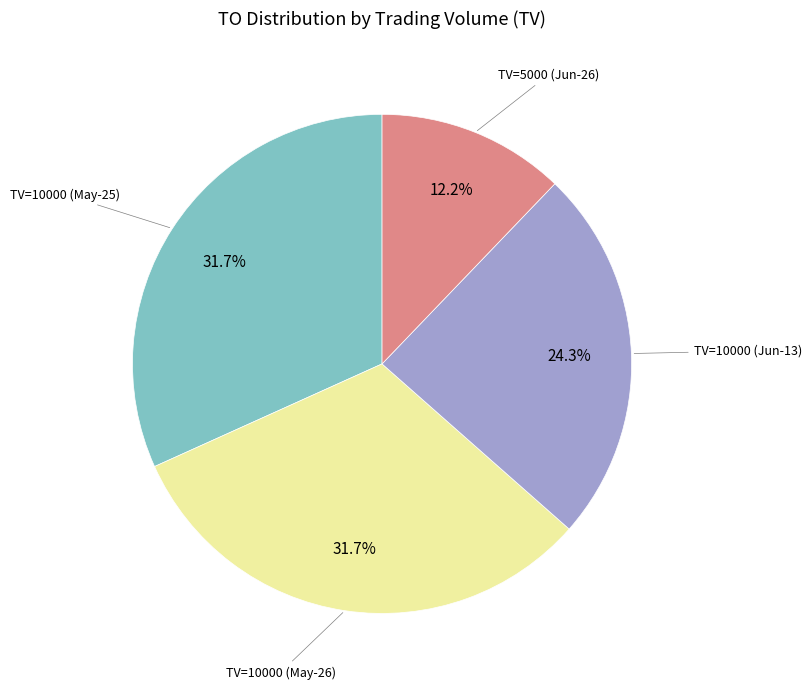

Is there a majority slice in this chart?

No